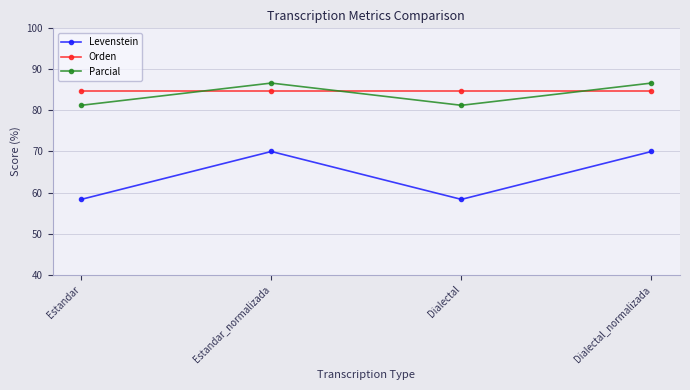

Which series changed the most between Estandar and Dialectal_normalizada?

Levenstein